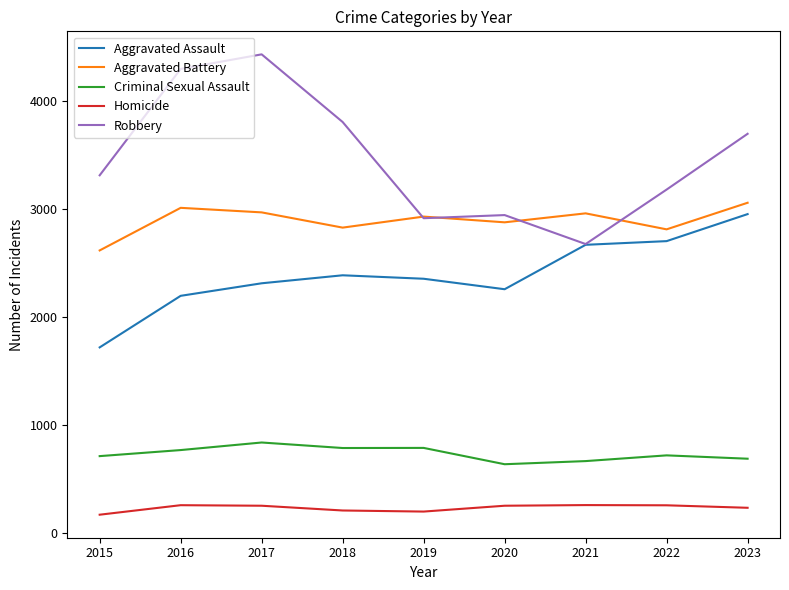

How many values in the Criminal Sexual Assault series are below 720?

4